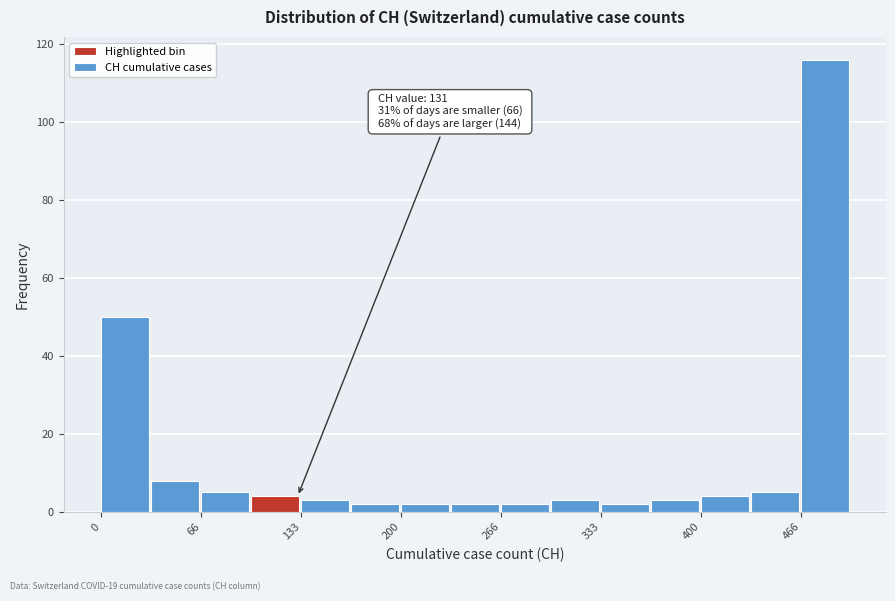

Read against the x-axis, roughly where is the centre of the tallest bar?

480